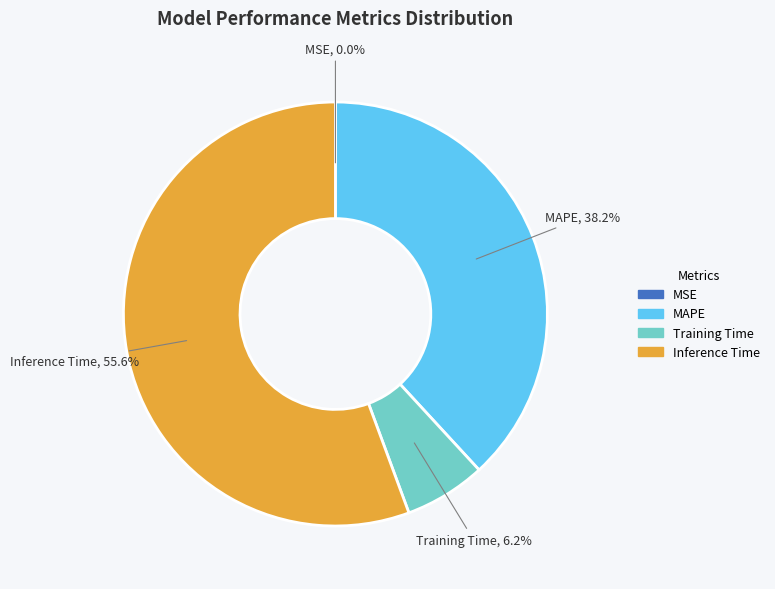

Is there any slice that represents more than half of the pie?

Yes